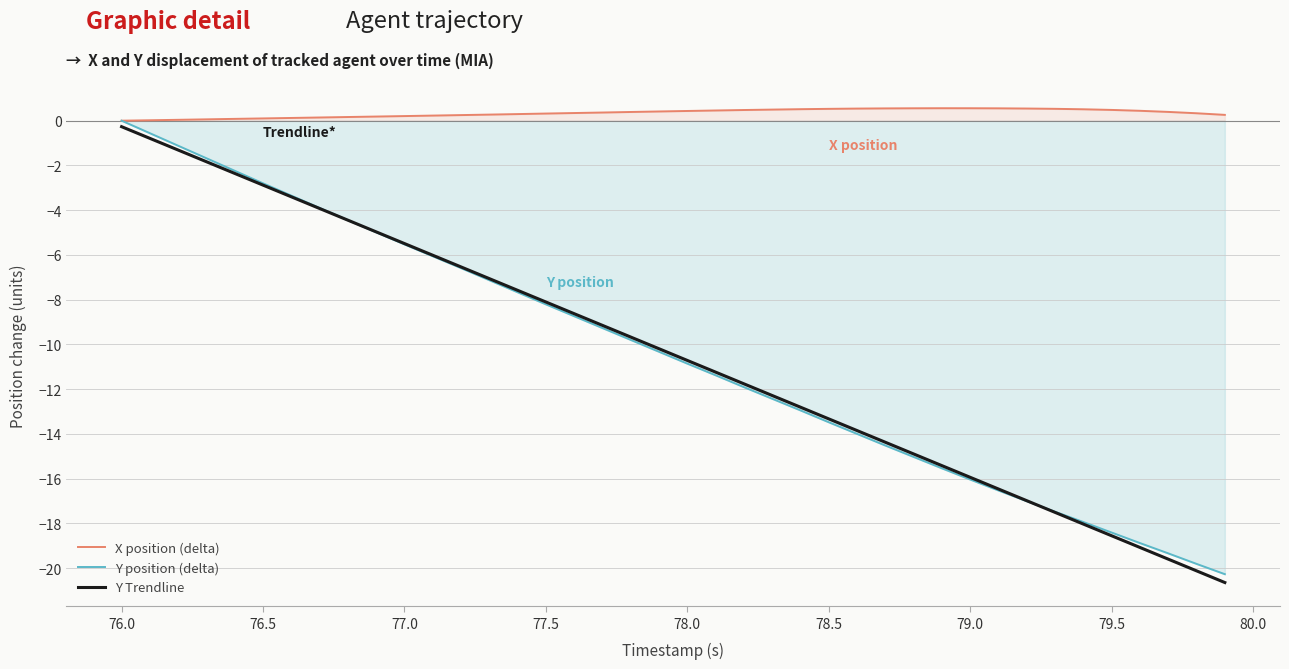

What is the difference between the maximum and second lowest values in the Y position (delta) series?

19.8